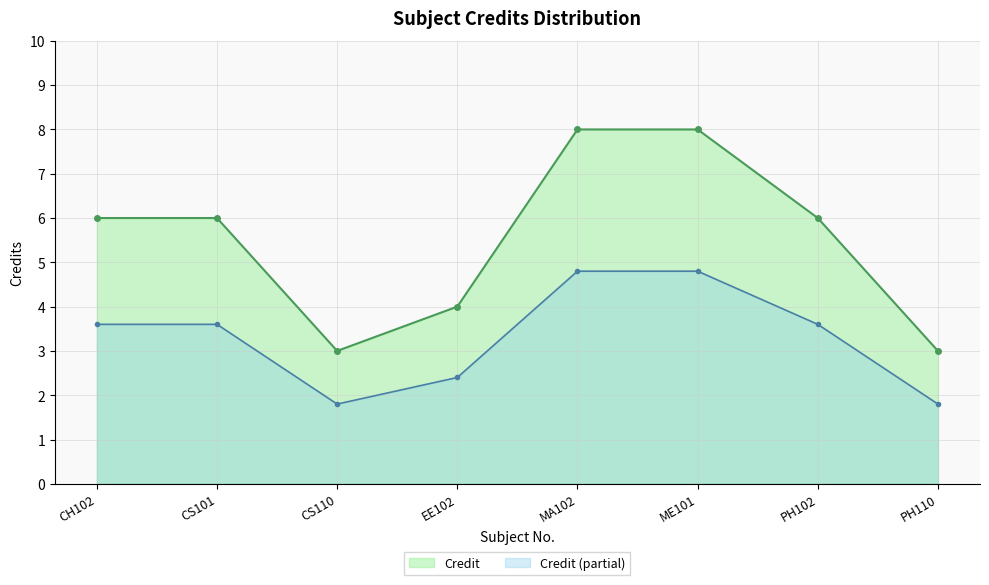

What is the approximate value at CH102?

6